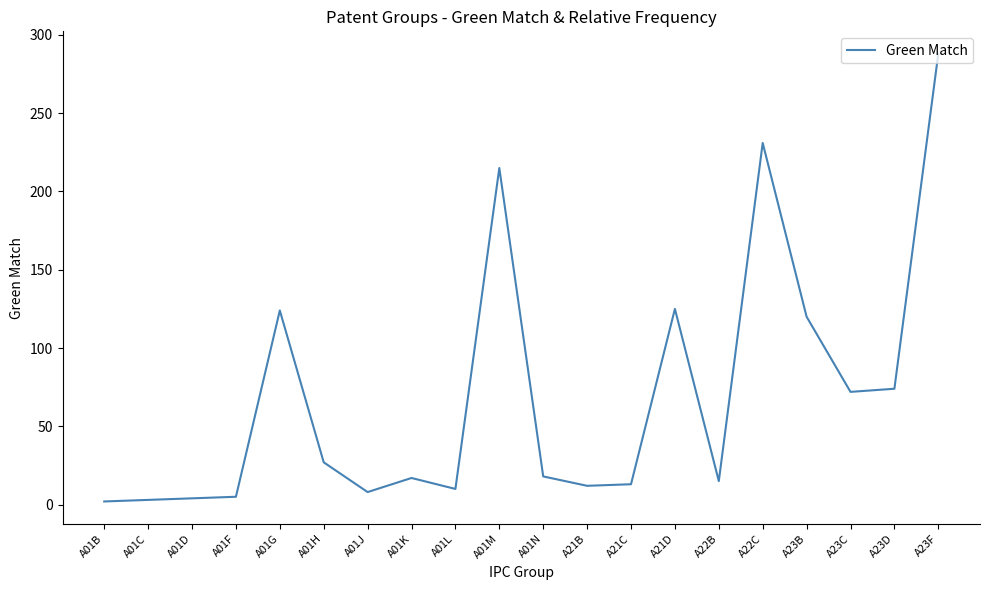

Is it true that the value at A23D is 74?

True